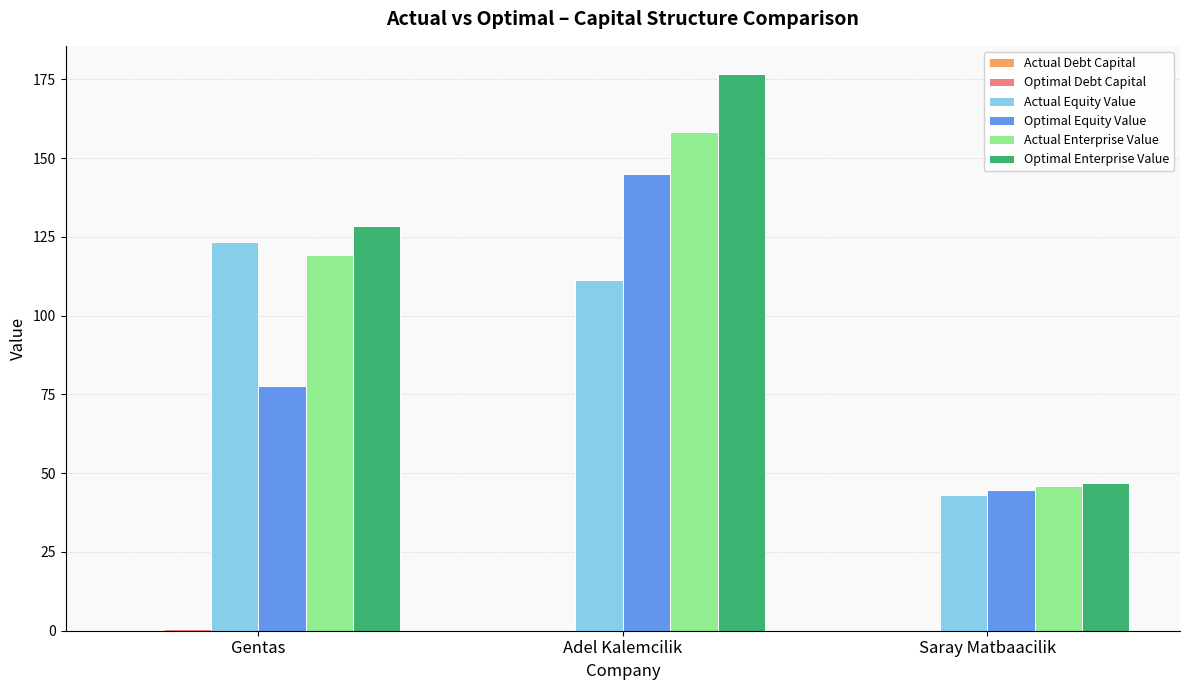

Where is Actual Enterprise Value nearest to the value 102?

Gentas